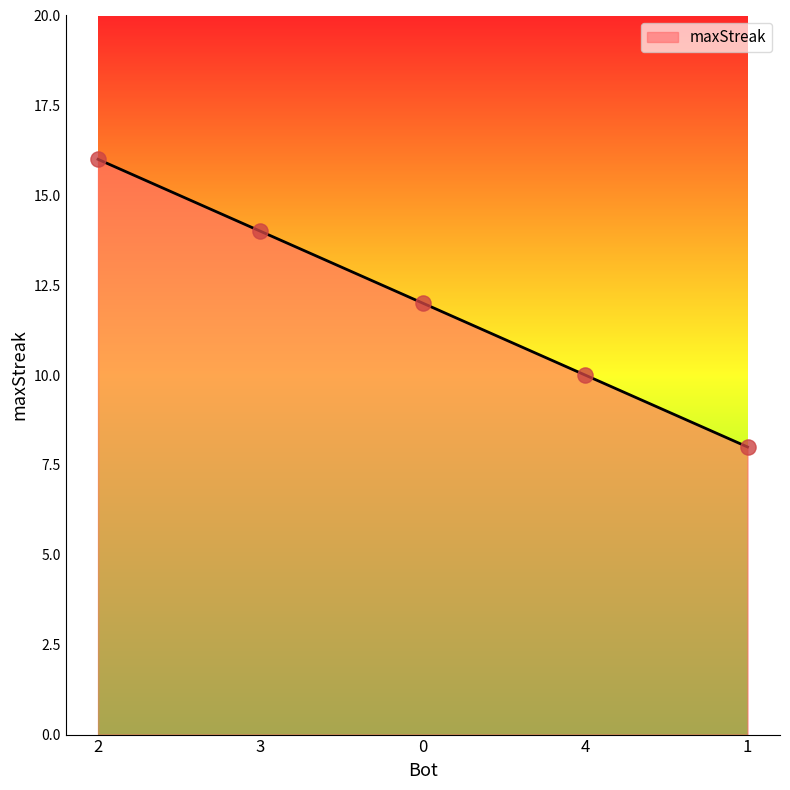

What is the change in value from 2 to 1?

-8